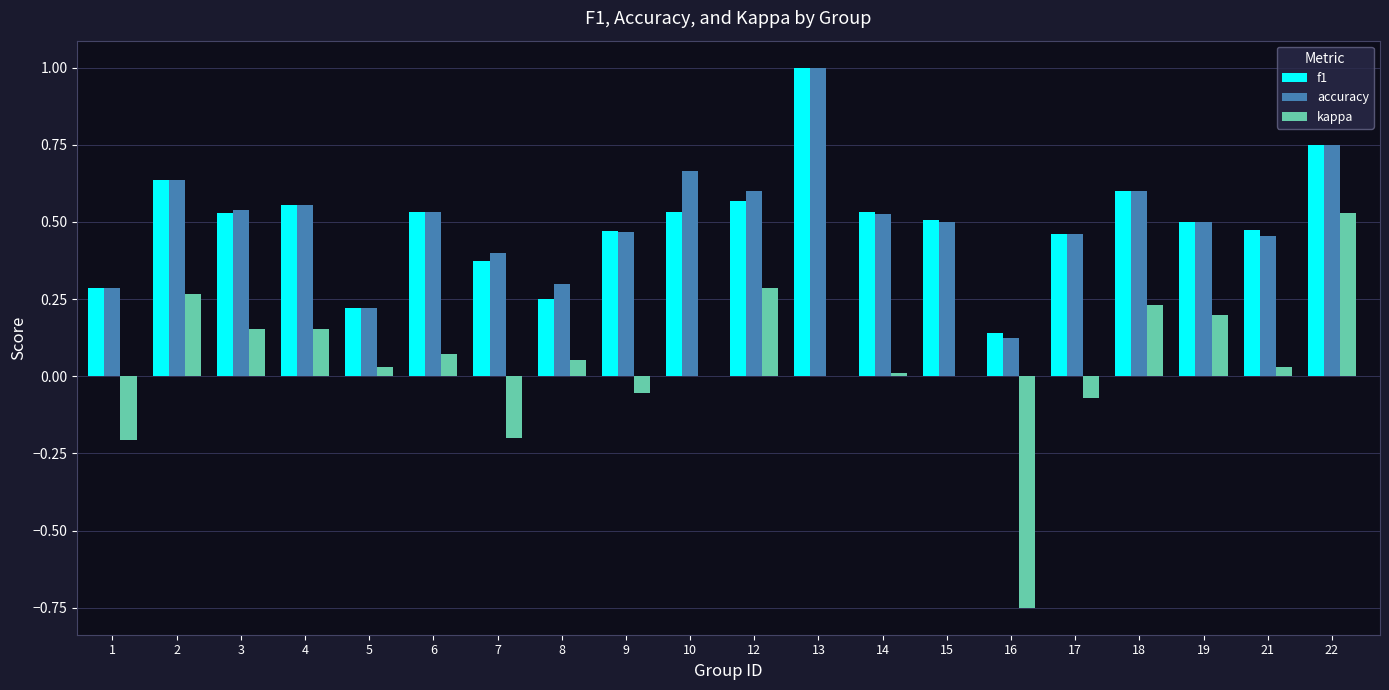

What is the maximum value shown in the chart?

1.0